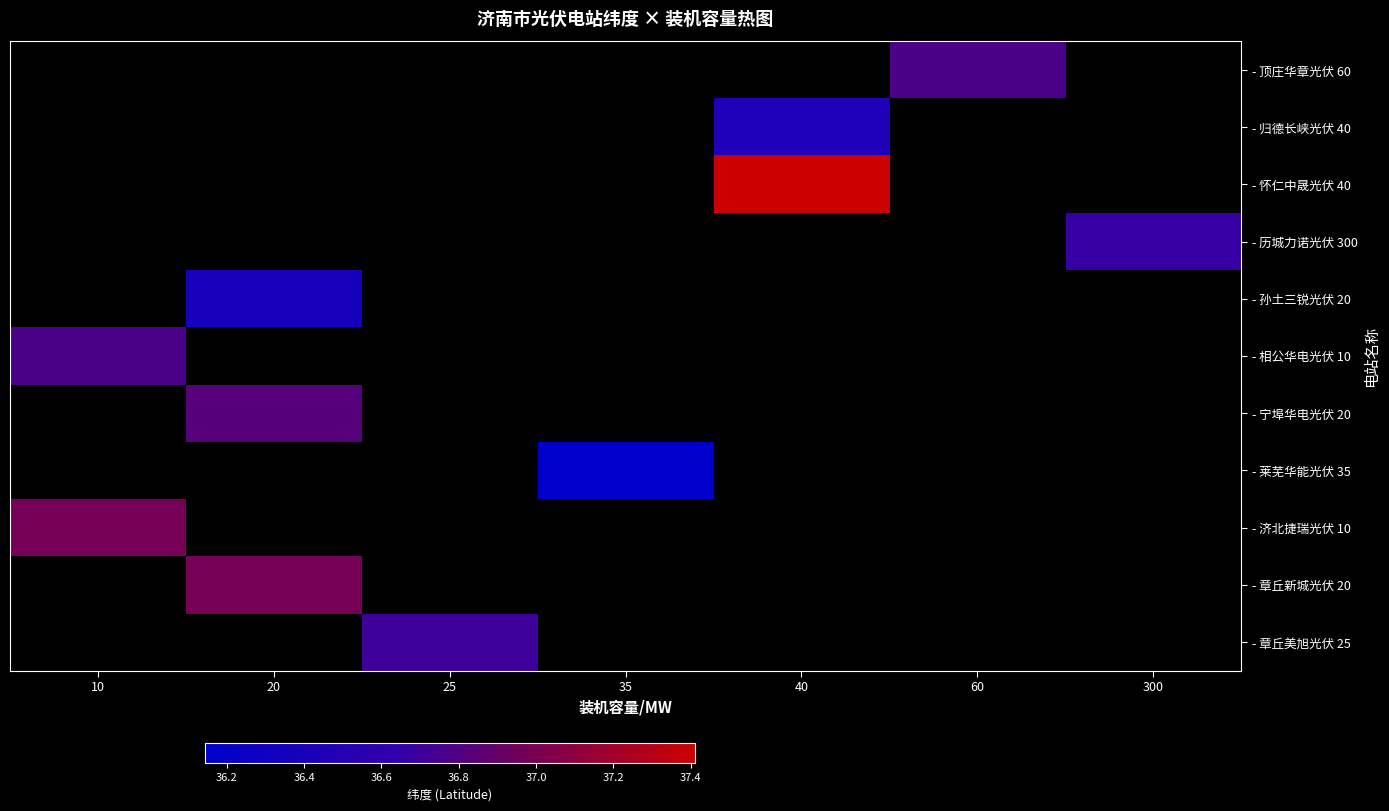

The - 济北捷瑞光伏 10 series shows 9.9 at 10. True or false?

False